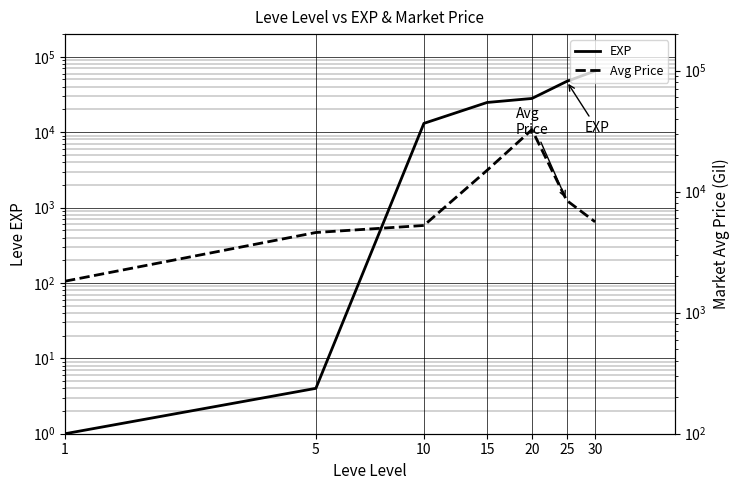

Count the number of categories in the chart.

7